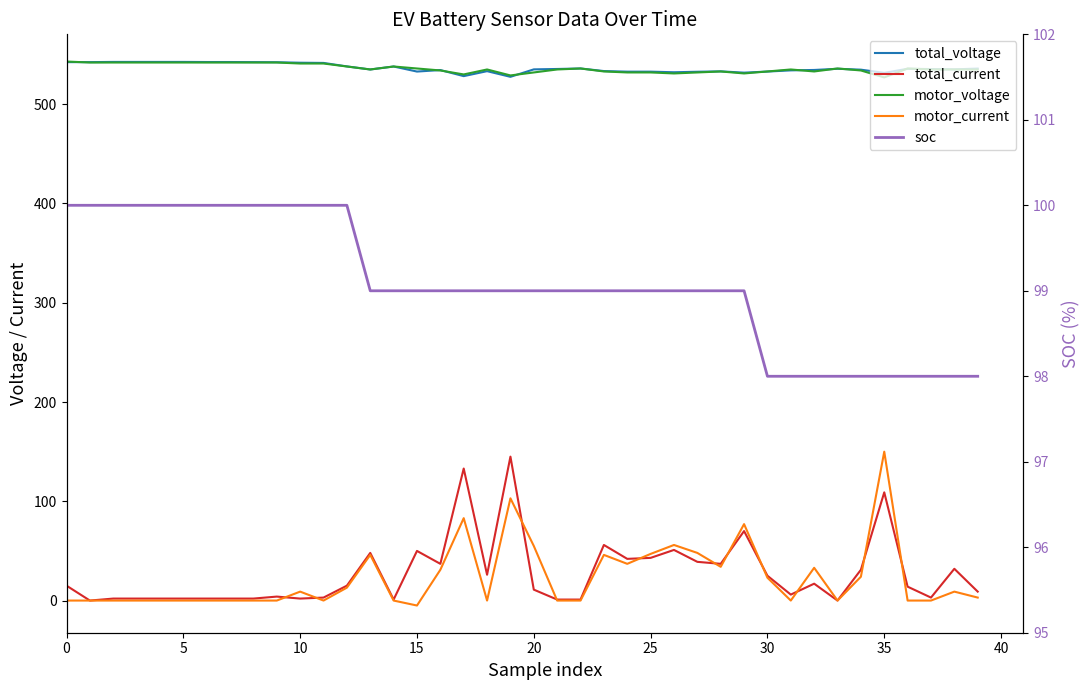

Reading left to right, extract all data points from this chart.

total_voltage: 542.4	542.4	542.6	542.6	542.6	542.6	542.5	542.5	542.4	542.3	541.8	541.6	538.1	535.0	538.0	532.9	534.4	528.3	533.3	527.6	535.1	535.5	536.0	533.4	532.8	532.8	532.2	532.7	533.1	531.8	532.9	534.1	534.5	535.7	534.8	531.6	535.7	535.4	535.1	535.9
total_current: 15.0	0.0	2.0	2.0	2.0	2.0	2.0	2.0	2.0	4.0	2.0	3.0	15.0	48.0	1.0	50.0	37.0	133.0	26.0	145.0	11.0	1.0	1.0	56.0	42.0	43.0	51.0	39.0	37.0	70.0	25.0	6.0	17.0	0.0	31.0	109.0	14.0	3.0	32.0	9.0
motor_voltage: 543.0	542.0	542.0	542.0	542.0	542.0	542.0	542.0	542.0	542.0	541.0	541.0	538.0	535.0	538.0	536.0	534.0	530.0	535.0	529.0	532.0	535.0	536.0	533.0	532.0	532.0	531.0	532.0	533.0	531.0	533.0	535.0	533.0	536.0	534.0	527.0	536.0	535.0	535.0	535.0
motor_current: 0.0	0.0	0.0	0.0	0.0	0.0	0.0	0.0	0.0	0.0	9.0	0.0	13.0	46.0	0.0	-5.0	31.0	83.0	0.0	103.0	55.0	0.0	0.0	46.0	37.0	47.0	56.0	48.0	34.0	77.0	23.0	0.0	33.0	0.0	24.0	150.0	0.0	0.0	9.0	3.0
soc: 100.0	100.0	100.0	100.0	100.0	100.0	100.0	100.0	100.0	100.0	100.0	100.0	100.0	99.0	99.0	99.0	99.0	99.0	99.0	99.0	99.0	99.0	99.0	99.0	99.0	99.0	99.0	99.0	99.0	99.0	98.0	98.0	98.0	98.0	98.0	98.0	98.0	98.0	98.0	98.0